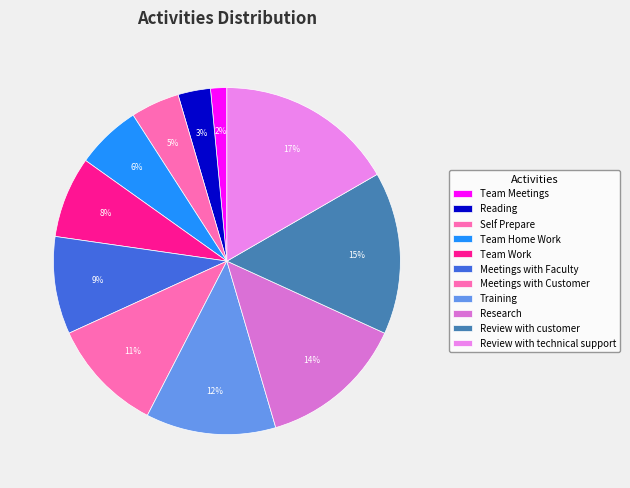

Is it true that Review with technical support is 23% of the pie?

False